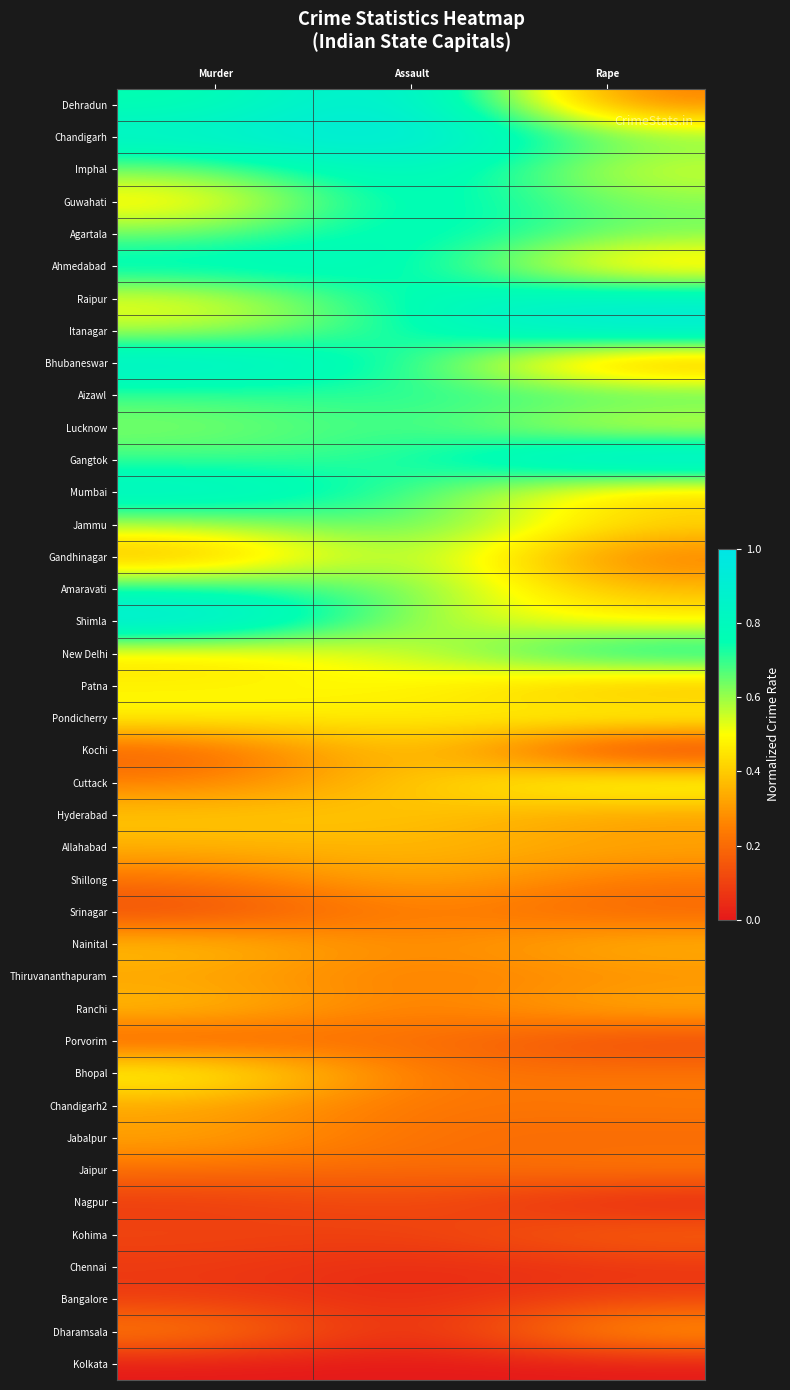

Count the number of categories in the chart.

3